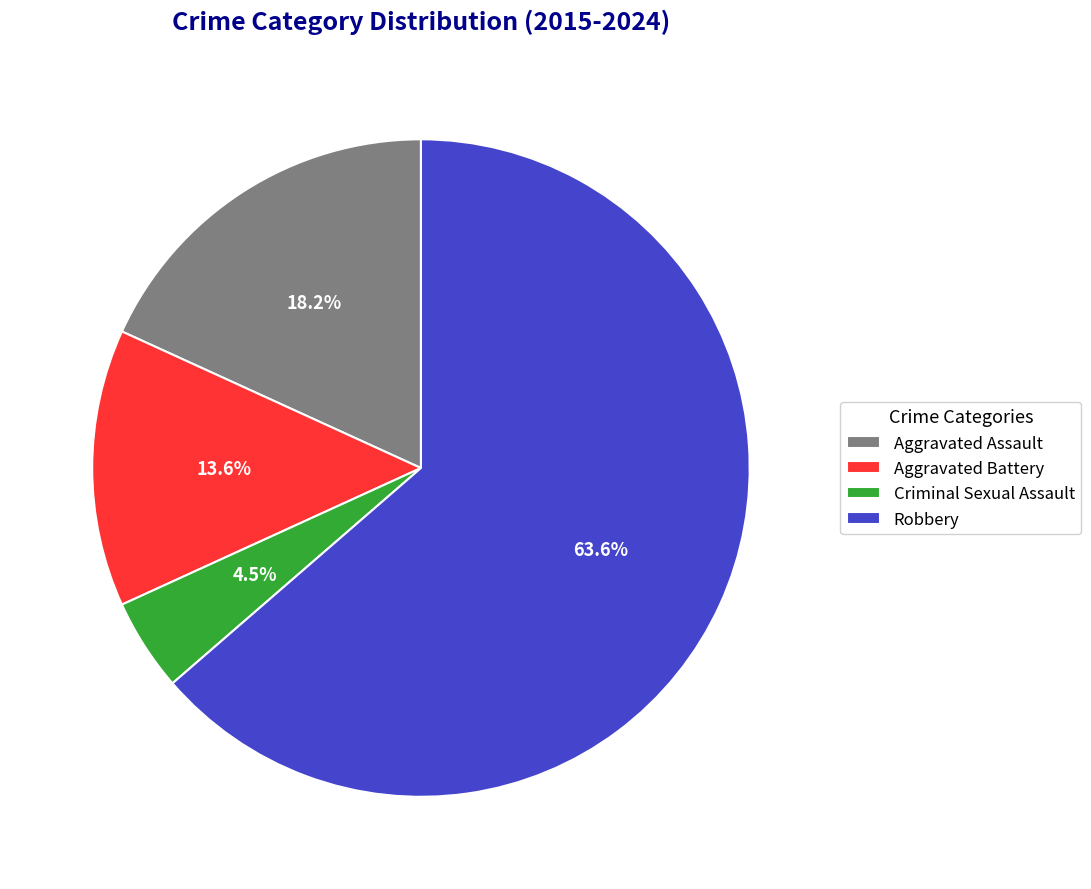

Which has a higher value, Aggravated Battery or Aggravated Assault?

Aggravated Assault